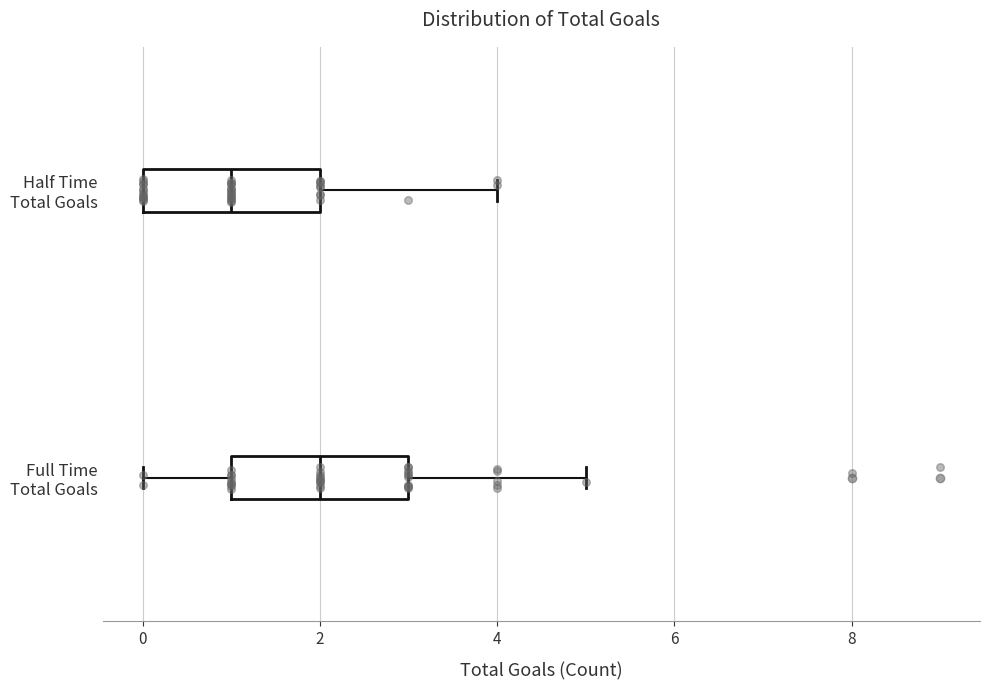

Where does the right whisker of the box for Half Time Total Goals end on the x-axis? The values are not printed on the chart, so give them approximately, as read against the axis.

4